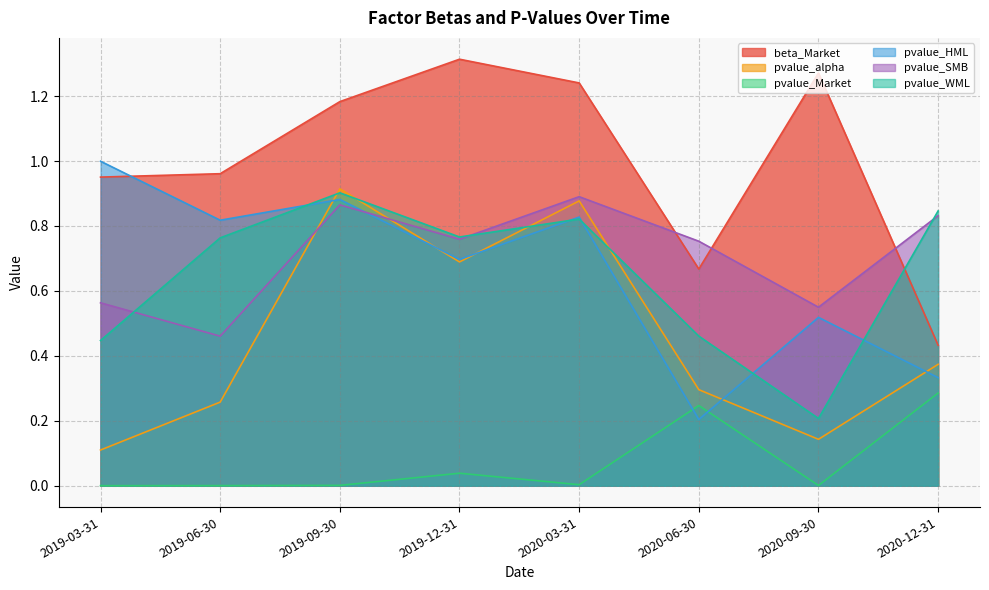

True or false: pvalue_Market and pvalue_WML cross at least once.

False